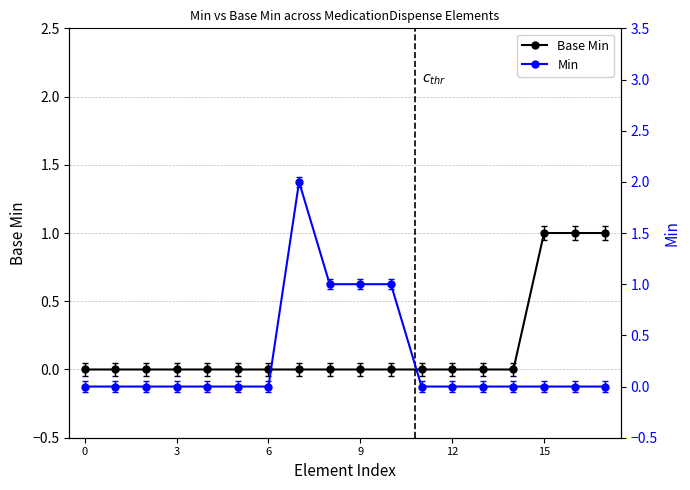

What is the difference between the maximum and minimum values in the Base Min series?

1